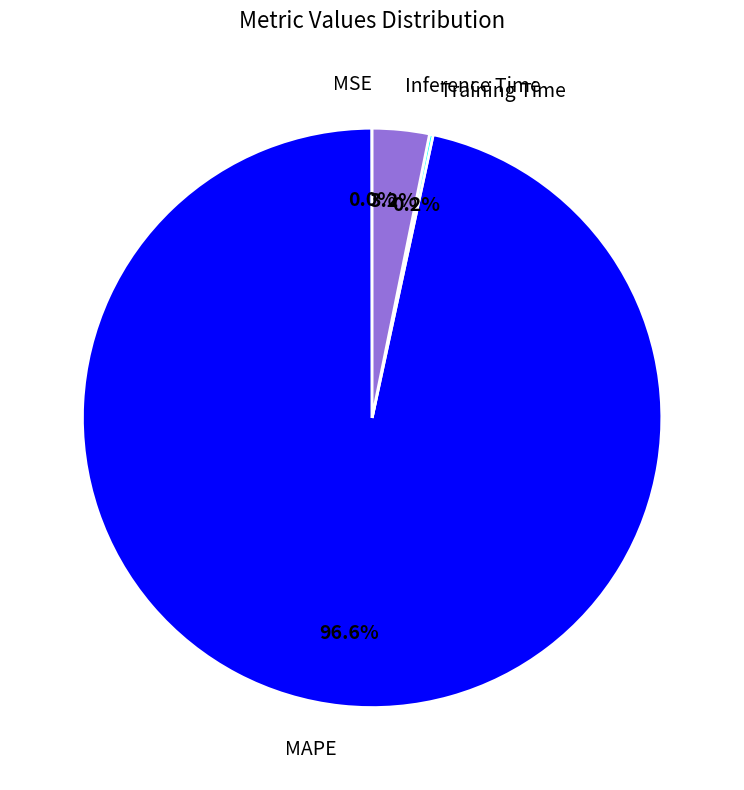

What is the largest slice in the pie chart?

MAPE